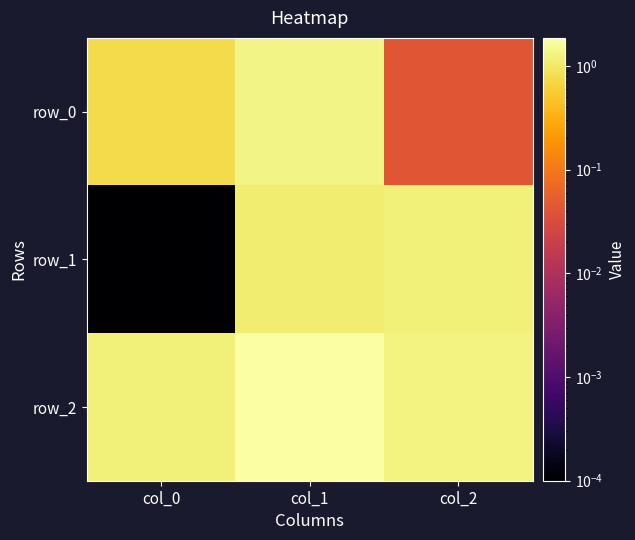

What is the sum of all row_0 values?

2.1